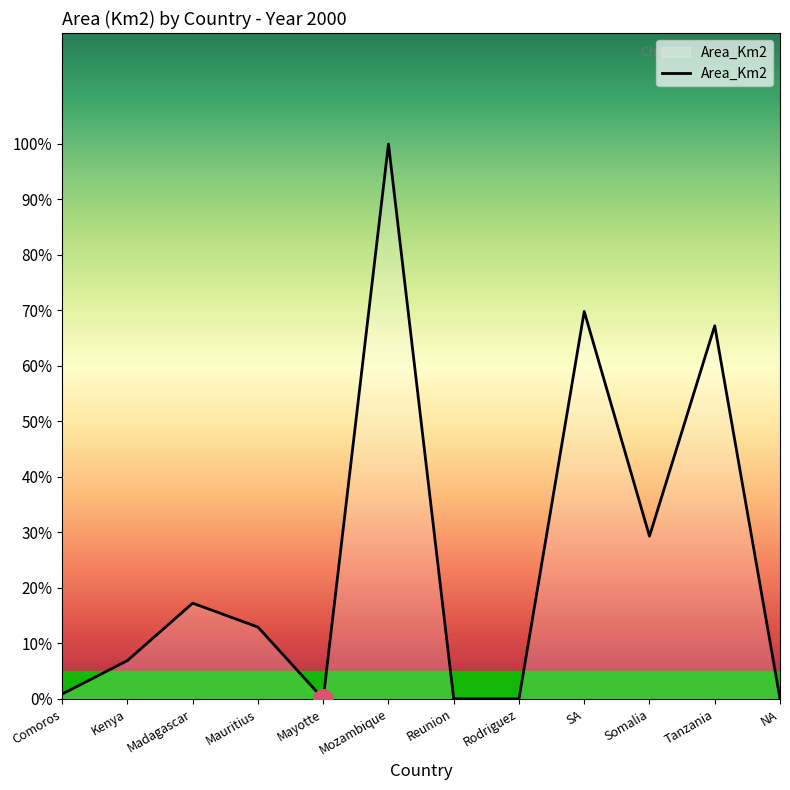

Which has a higher value, Mozambique or Madagascar?

Mozambique